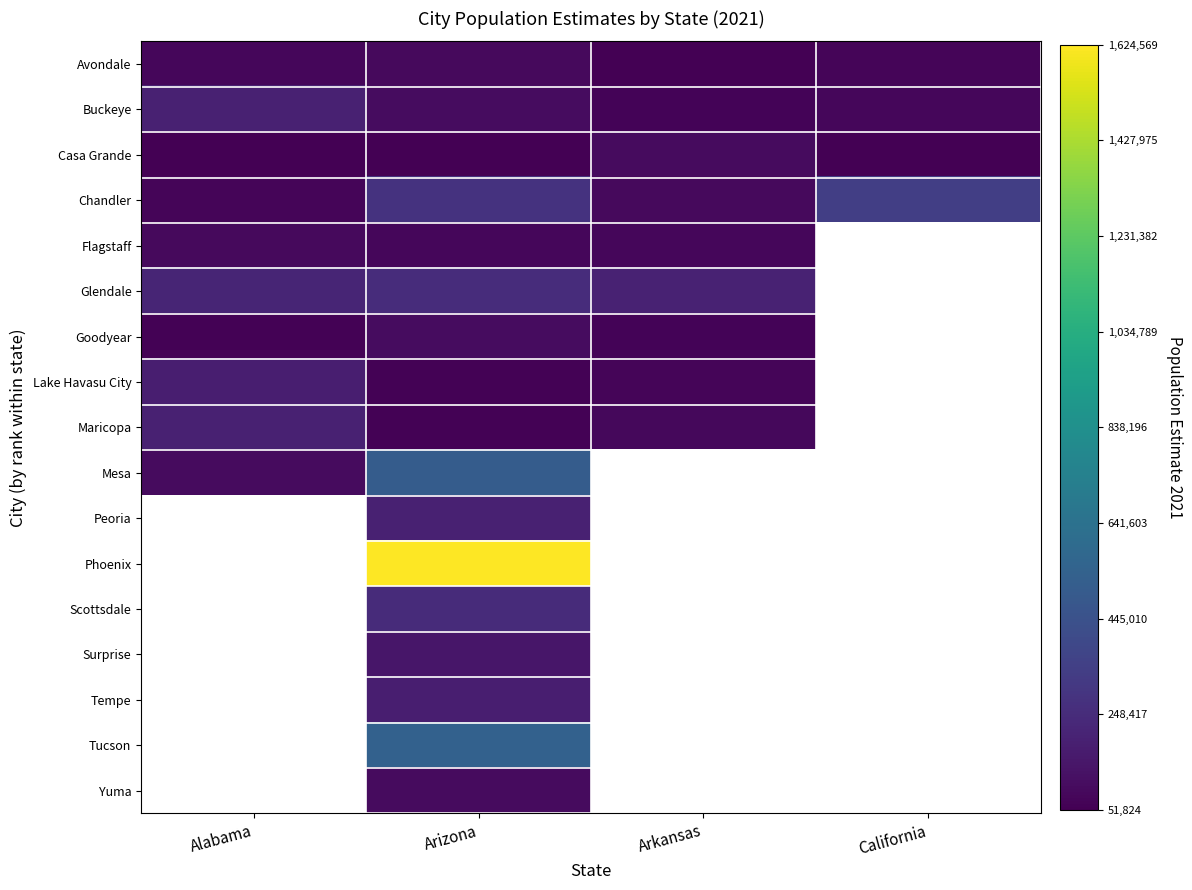

List the series in order of their peak value, lowest first.

Avondale, Flagstaff, Casa Grande, Goodyear, Lake Havasu City, Buckeye, Maricopa, Glendale, Chandler, Mesa, Peoria, Phoenix, Scottsdale, Surprise, Tempe, Tucson, Yuma